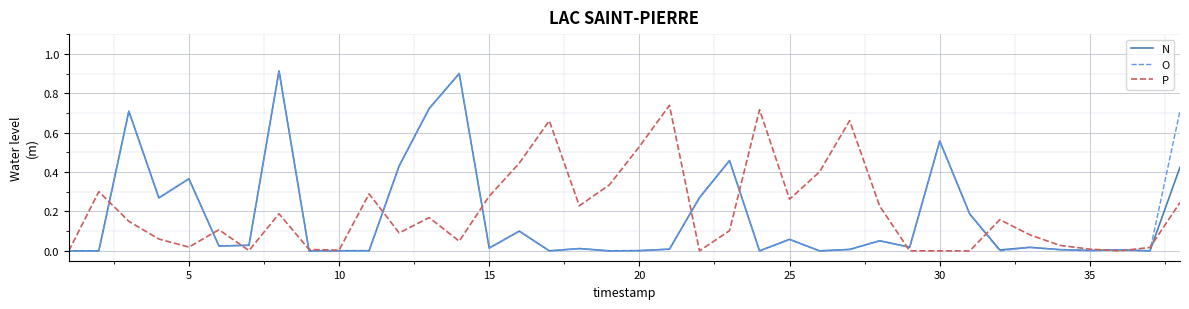

What are all the series names shown in the legend?

N, O, P